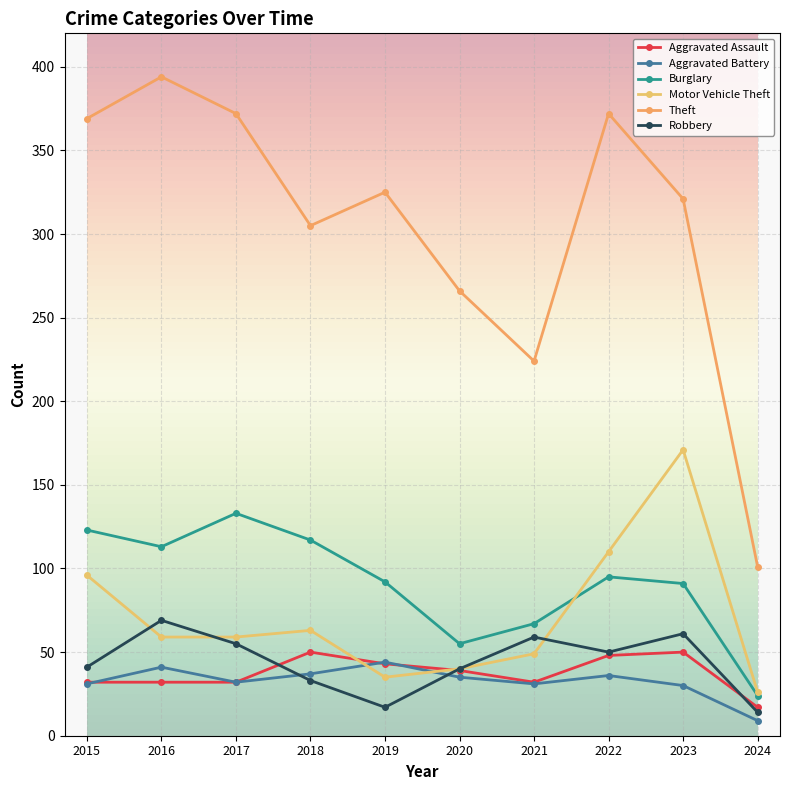

At which category does the chart reach its peak across all series?

2016